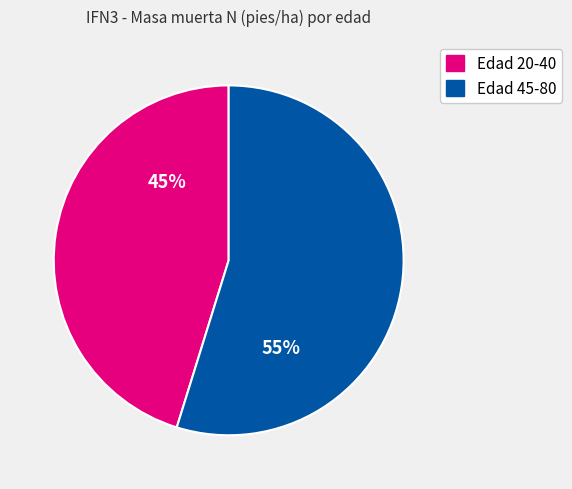

To the nearest percent, what is the difference between the largest and smallest slice percentages?

10%